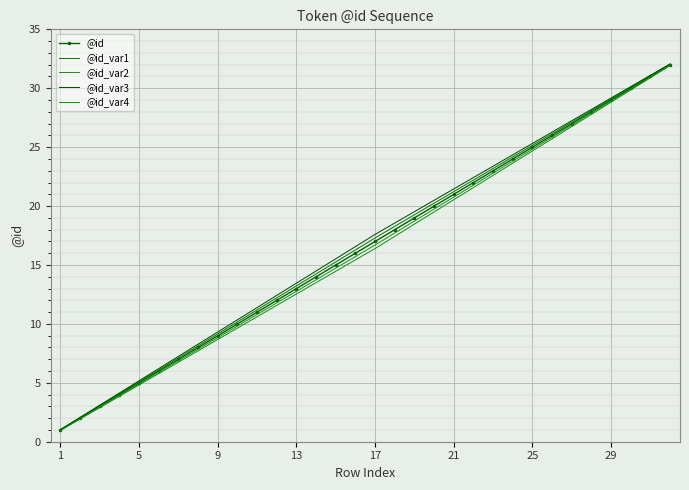

Reading right to left, transcribe all the data shown in this chart.

@id: 32.0	31.0	30.0	29.0	28.0	27.0	26.0	25.0	24.0	23.0	22.0	21.0	20.0	19.0	18.0	17.0	16.0	15.0	14.0	13.0	12.0	11.0	10.0	9.0	8.0	7.0	6.0	5.0	4.0	3.0	2.0	1.0
@id_var1: 32.0	31.1	30.1	29.1	28.1	27.1	26.1	25.2	24.2	23.2	22.2	21.2	20.2	19.3	18.3	17.3	16.3	15.3	14.2	13.2	12.2	11.2	10.2	9.2	8.1	7.1	6.1	5.1	4.1	3.1	2.0	1.0
@id_var2: 32.0	30.9	29.9	28.9	27.9	26.9	25.9	24.8	23.8	22.8	21.8	20.8	19.8	18.7	17.7	16.7	15.7	14.7	13.8	12.8	11.8	10.8	9.8	8.8	7.9	6.9	5.9	4.9	3.9	2.9	2.0	1.0
@id_var3: 32.1	31.1	30.1	29.2	28.2	27.2	26.3	25.3	24.4	23.4	22.4	21.5	20.5	19.5	18.6	17.6	16.6	15.5	14.5	13.5	12.4	11.4	10.4	9.3	8.3	7.2	6.2	5.2	4.1	3.1	2.1	1.0
@id_var4: 31.9	30.9	29.9	28.8	27.8	26.8	25.7	24.7	23.6	22.6	21.6	20.5	19.5	18.5	17.4	16.4	15.4	14.5	13.5	12.5	11.6	10.6	9.6	8.7	7.7	6.8	5.8	4.8	3.9	2.9	1.9	1.0